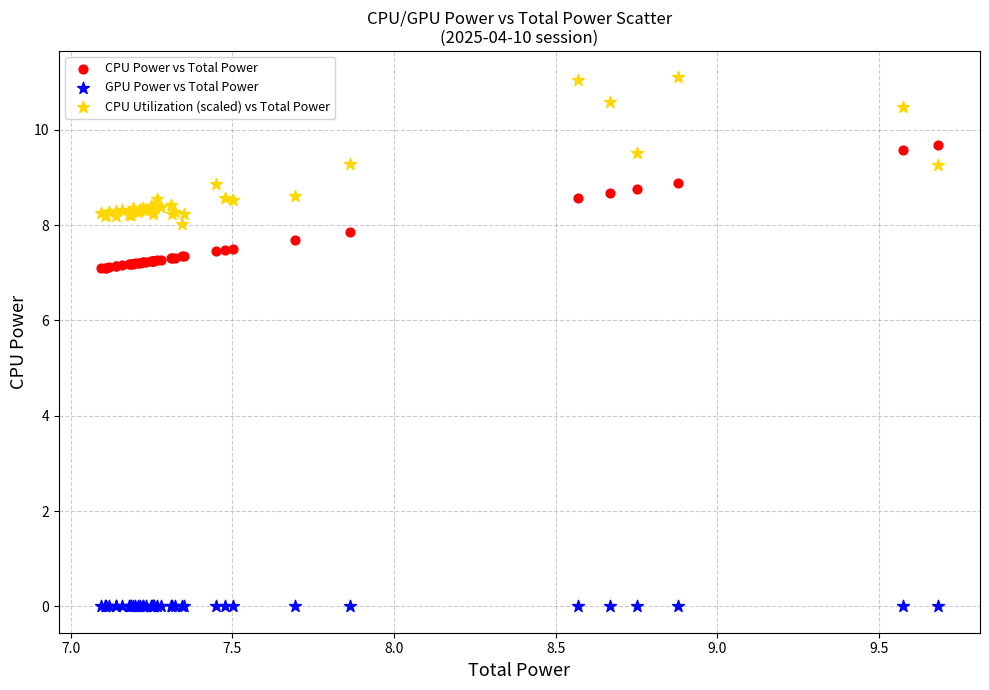

Which series reaches the minimum Y coordinate?

GPU Power vs Total Power